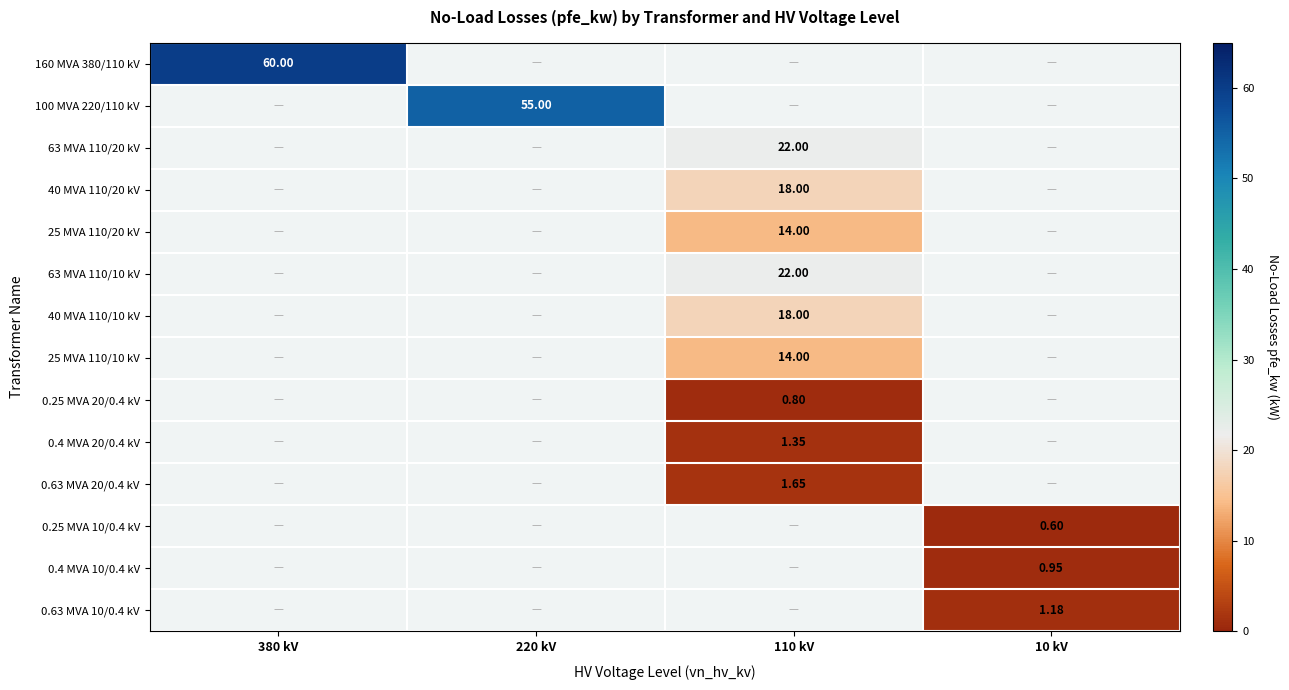

What value does the 40 MVA 110/10 kV series have at 110 kV?

18.0